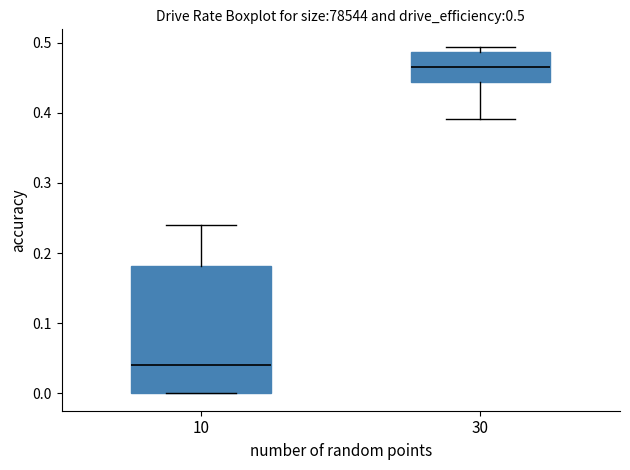

Which box is the tallest, from its lower edge to its upper edge?

10